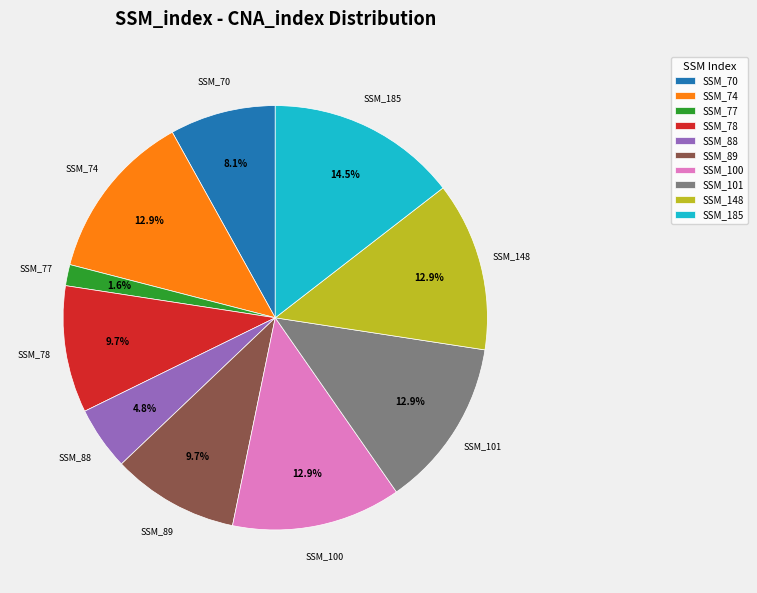

What is the smallest slice in the pie chart?

SSM_77